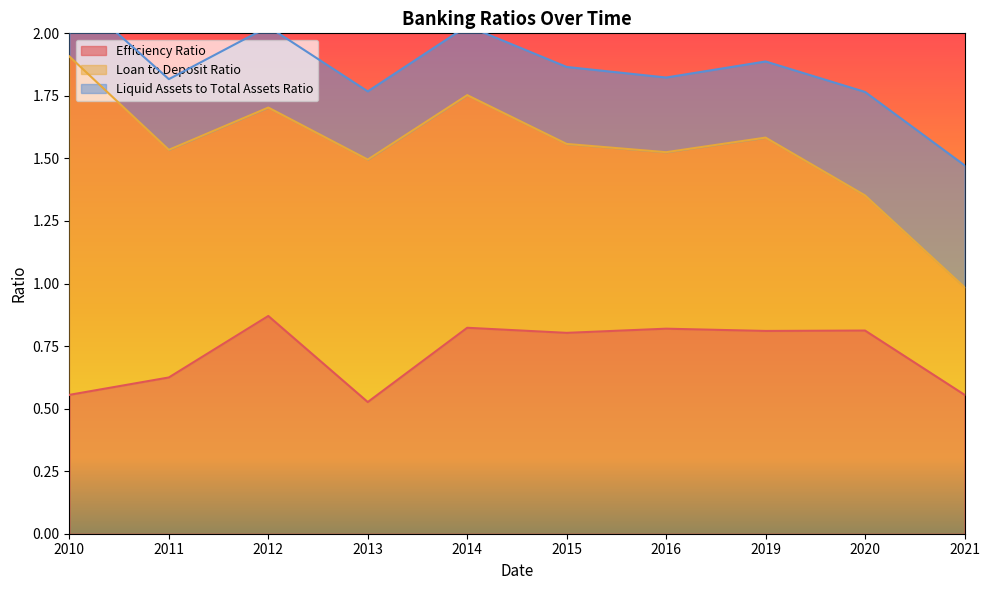

What is the value of the Efficiency Ratio point at the 3rd from the left?

0.9